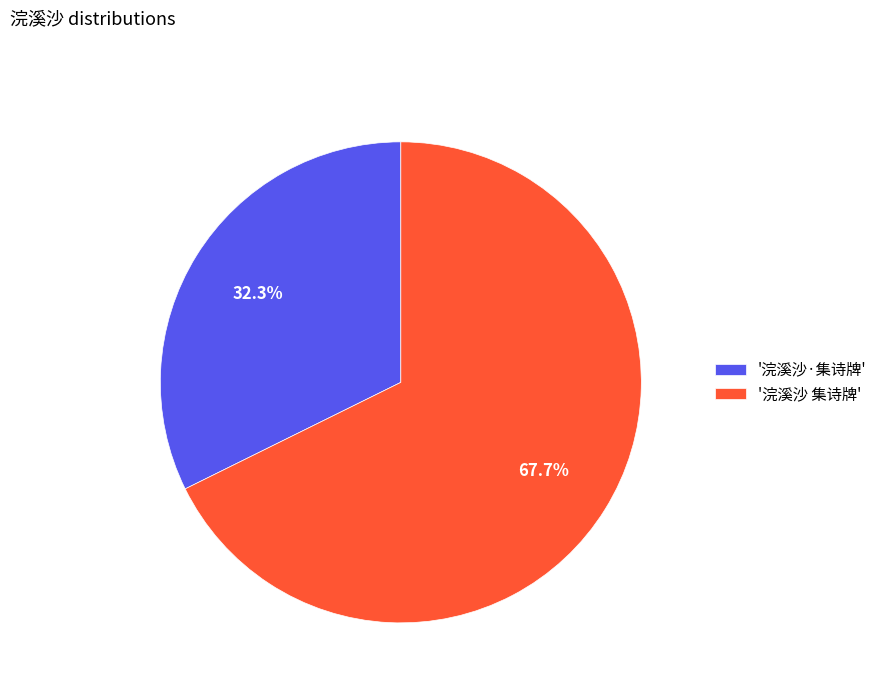

Which slice is the largest?

'浣溪沙 集诗牌'